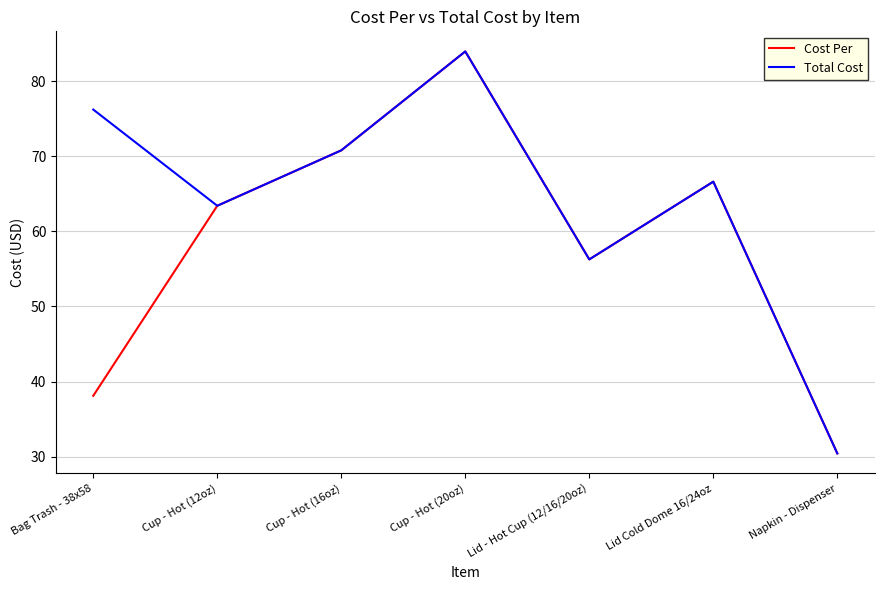

Reading left to right, list all the values displayed in this chart.

Cost Per: 38.1	63.4	70.8	84.0	56.3	66.6	30.4
Total Cost: 76.2	63.4	70.8	84.0	56.3	66.6	30.4